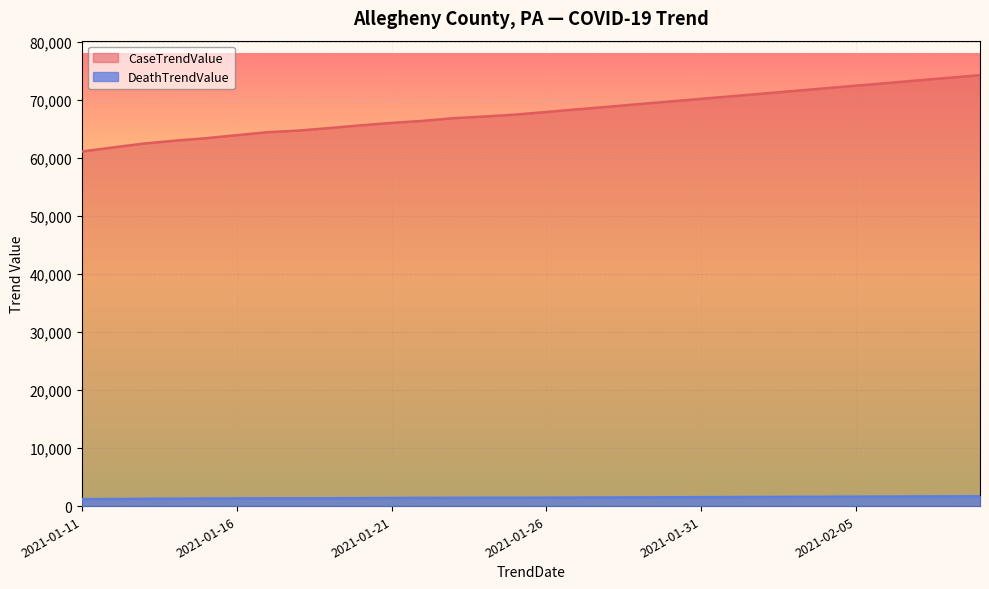

Rank the categories by DeathTrendValue value from highest to lowest.

2021-02-09, 2021-02-08, 2021-02-07, 2021-02-06, 2021-02-05, 2021-02-04, 2021-02-03, 2021-02-02, 2021-02-01, 2021-01-31, 2021-01-30, 2021-01-29, 2021-01-28, 2021-01-27, 2021-01-26, 2021-01-25, 2021-01-24, 2021-01-23, 2021-01-22, 2021-01-21, 2021-01-20, 2021-01-19, 2021-01-18, 2021-01-17, 2021-01-16, 2021-01-15, 2021-01-14, 2021-01-13, 2021-01-12, 2021-01-11